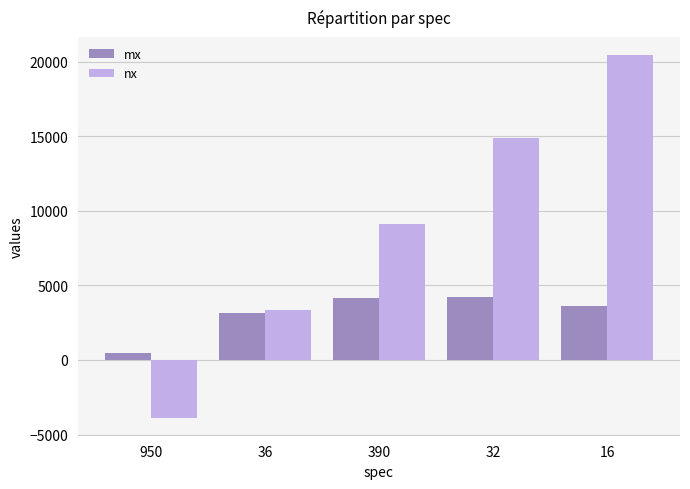

The nx series shows 1753.8 at 36. True or false?

False